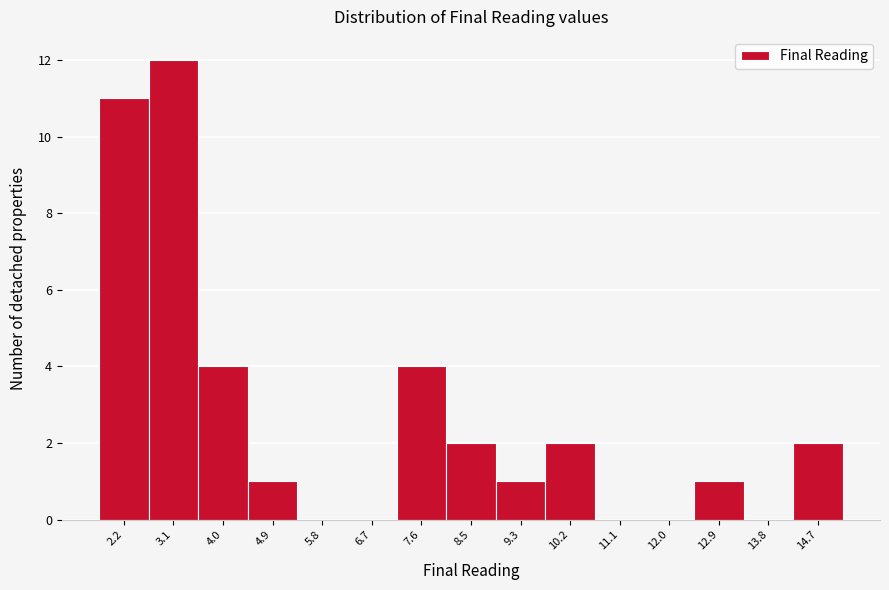

Reading right to left, transcribe all the data shown in this chart.

14.7=2	13.8=0	12.9=1	12.0=0	11.1=0	10.2=2	9.3=1	8.5=2	7.6=4	6.7=0	5.8=0	4.9=1	4.0=4	3.1=12	2.2=11